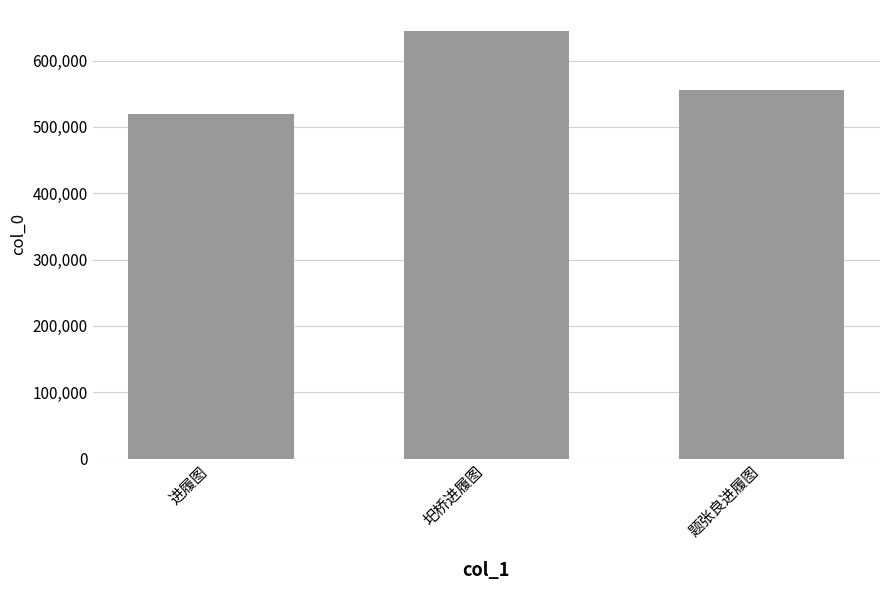

What is the label of the 3rd bar from the left?

题张良进履图